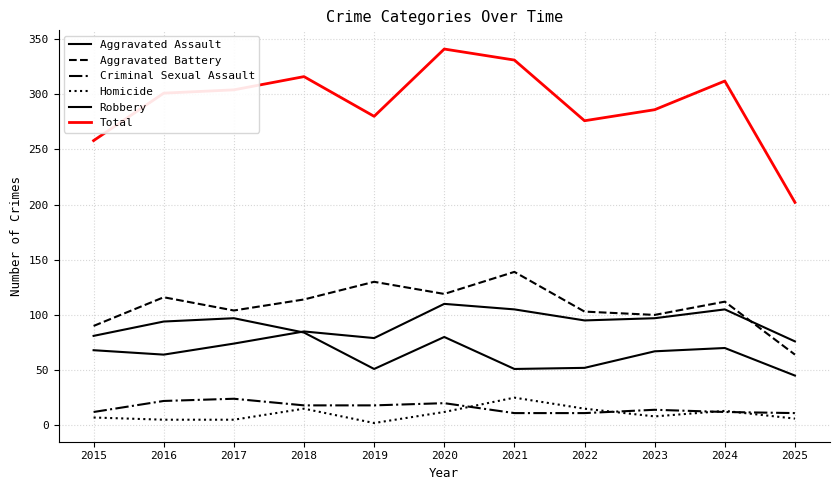

List the labels in order of Aggravated Assault value, smallest first.

2016, 2015, 2017, 2025, 2019, 2018, 2022, 2023, 2021, 2024, 2020